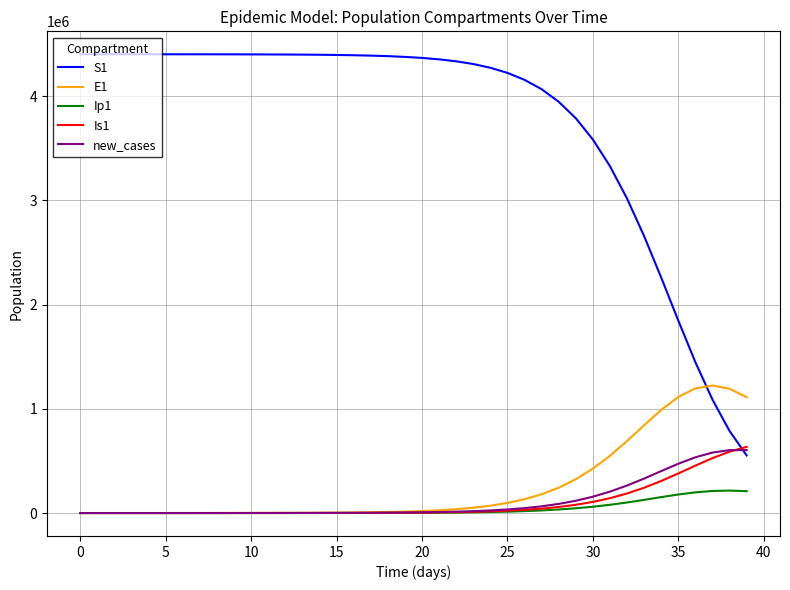

Which series ends up on top after the final intersection of E1 and S1?

E1